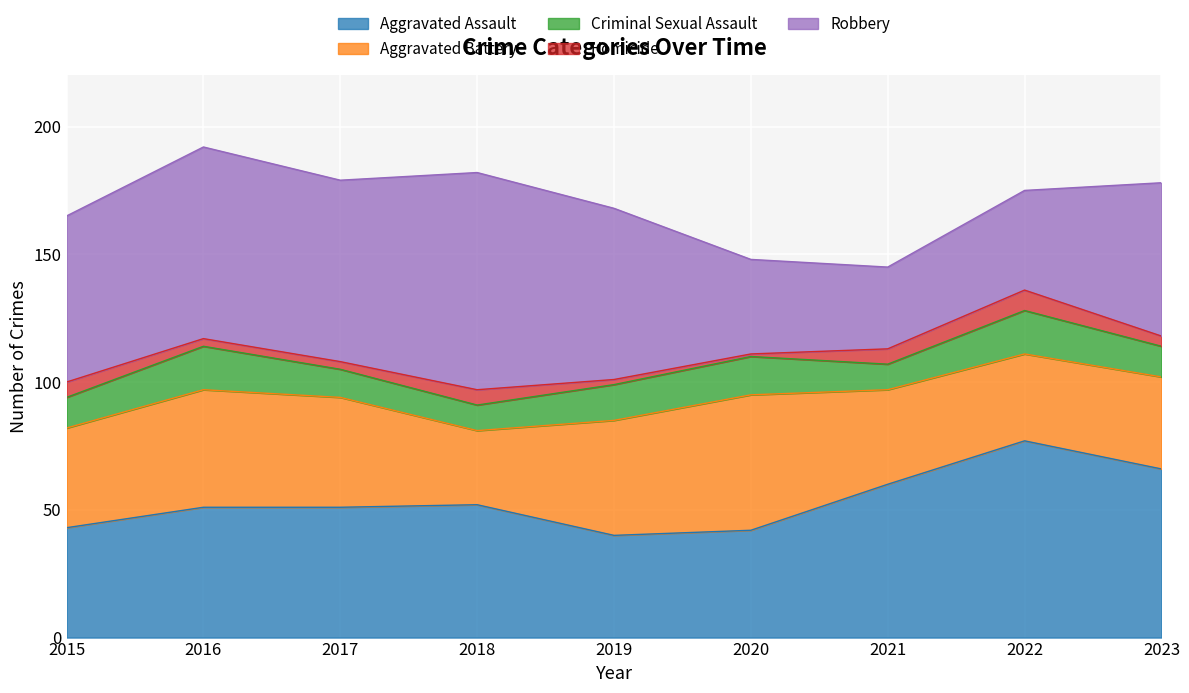

What is the average value of the Robbery series?

59